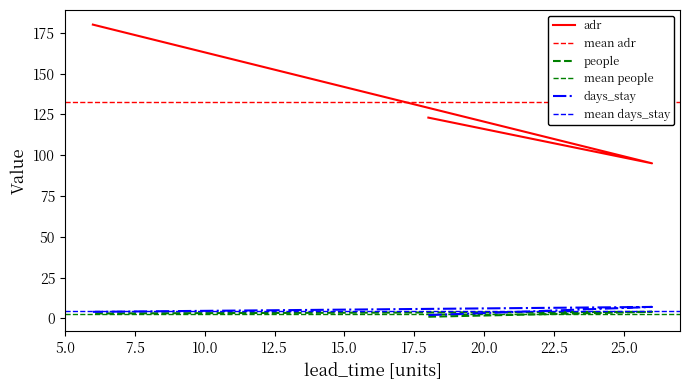

Between 26 and 18, which is larger?

18